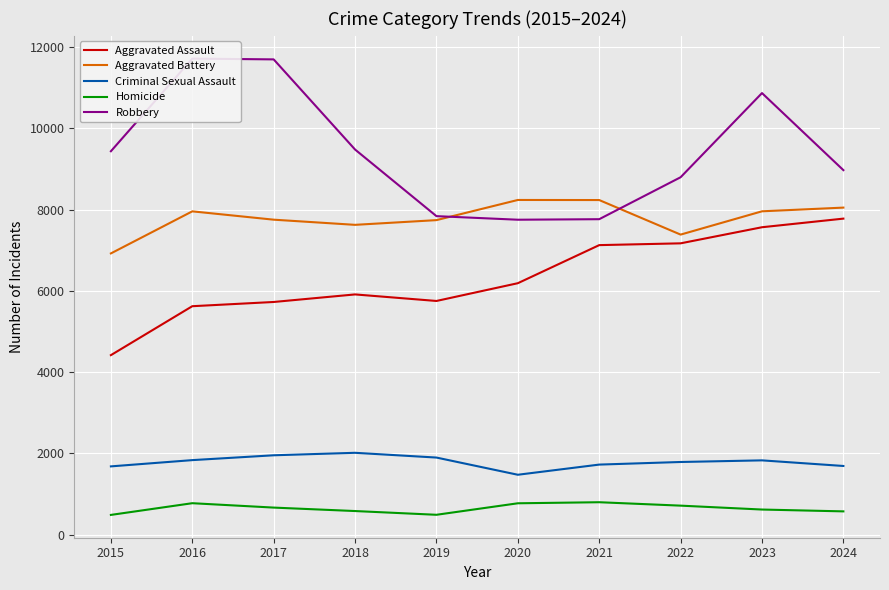

What is the sum of the Aggravated Battery values at 2024 and 2016?

16008